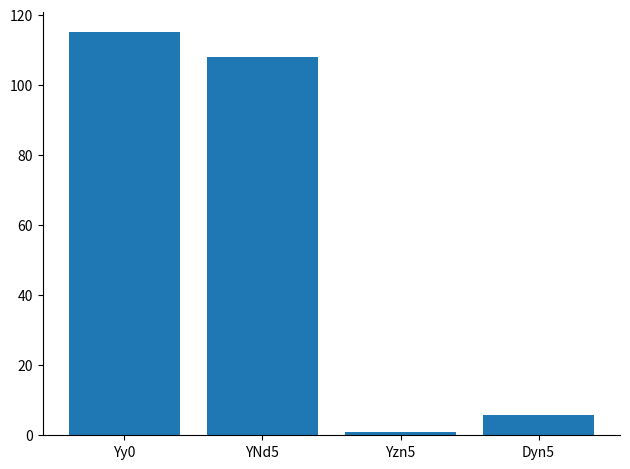

Where does the data first go above 108?

Yy0